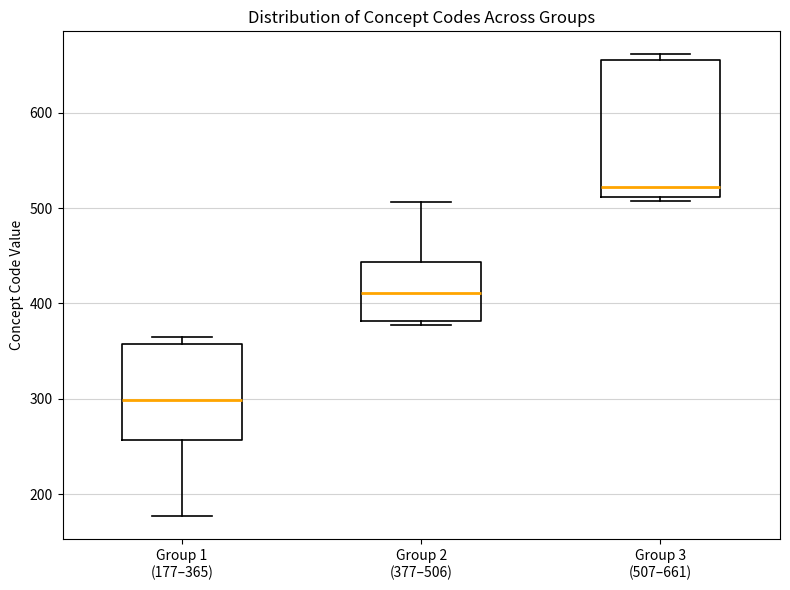

Reading left to right, transcribe this box plot: for each box, give where its median line is, the range the box spans, and where its two whiskers end, as read against the y-axis. The values are not printed on the chart, so give them approximately, as read against the axis.

Group 1 (177–365): median 300, box 260 to 360, whiskers 180 to 370
Group 2 (377–506): median 410, box 380 to 440, whiskers 380 (just below the box's lower edge) to 510
Group 3 (507–661): median 520, box 510 to 660, whiskers 510 (just below the box's lower edge) to 660 (just above the box's upper edge)